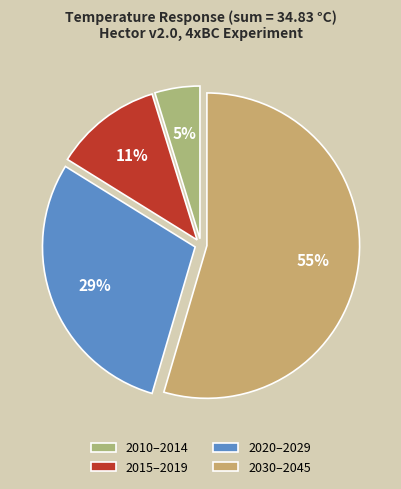

How many segments does this pie chart have?

4